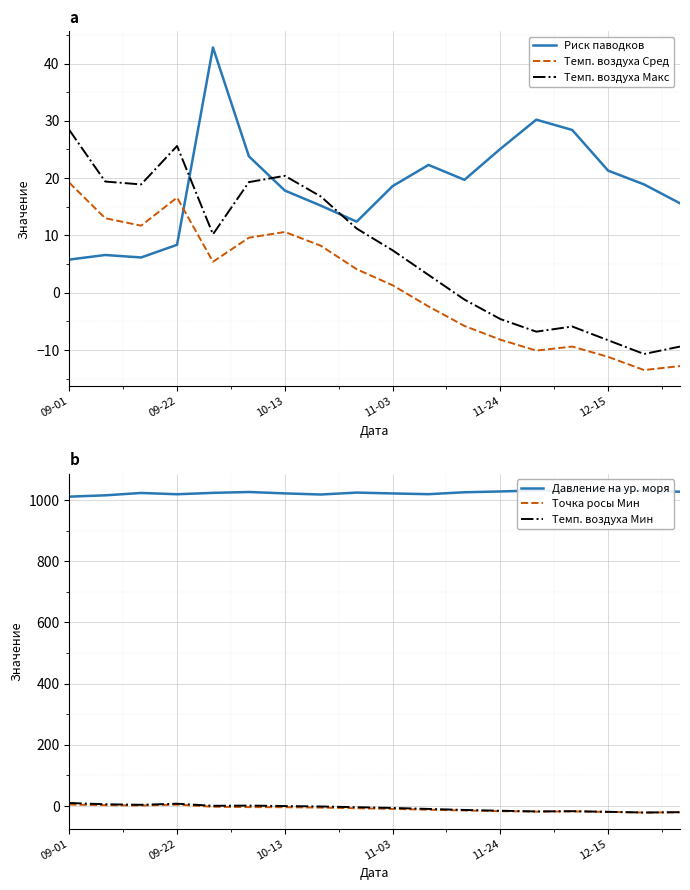

What is the total value across all series at 10?

1020.8